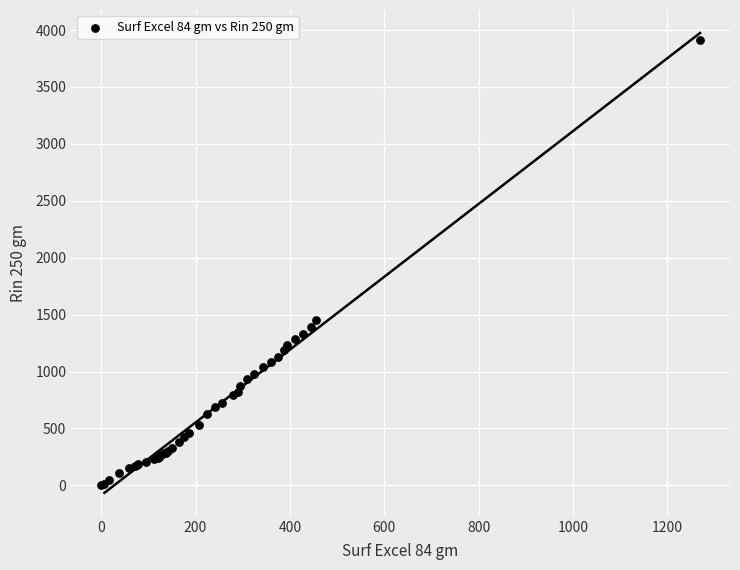

What Y value in the scatter plot is closest to 1954?

1451